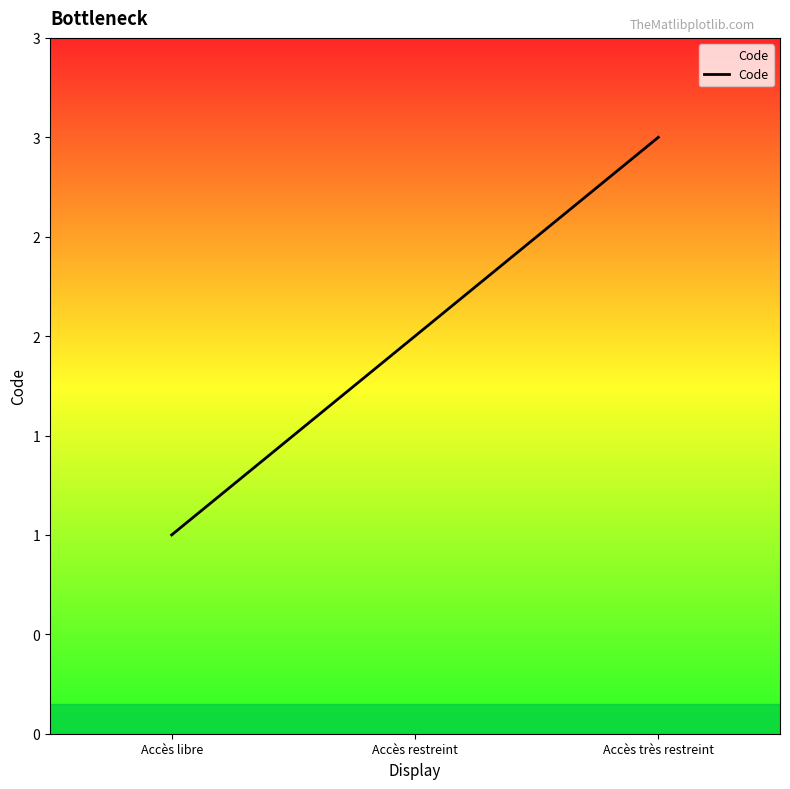

What is the difference between the values at Accès libre and Accès très restreint?

2